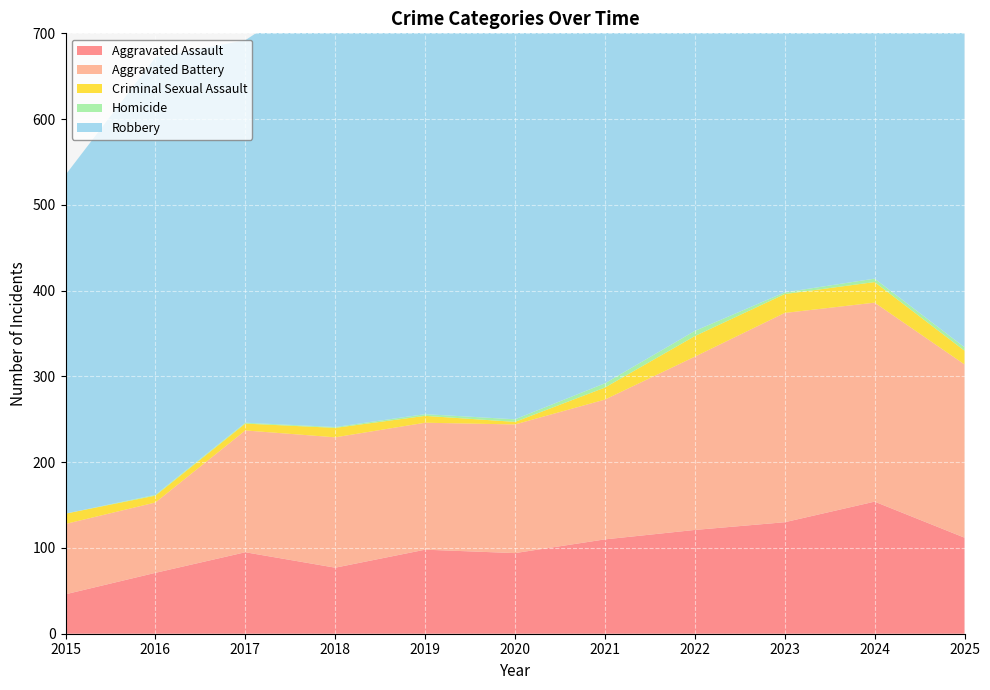

Reading left to right, transcribe all the data shown in this chart.

Aggravated Assault: 46	71	95	77	98	94	110	121	130	154	112
Aggravated Battery: 82	82	142	152	148	150	163	202	244	232	202
Criminal Sexual Assault: 12	8	8	11	8	3	14	24	22	24	16
Homicide: 0	1	1	1	2	3	5	6	2	4	4
Robbery: 395	510	446	520	591	450	484	521	440	543	378